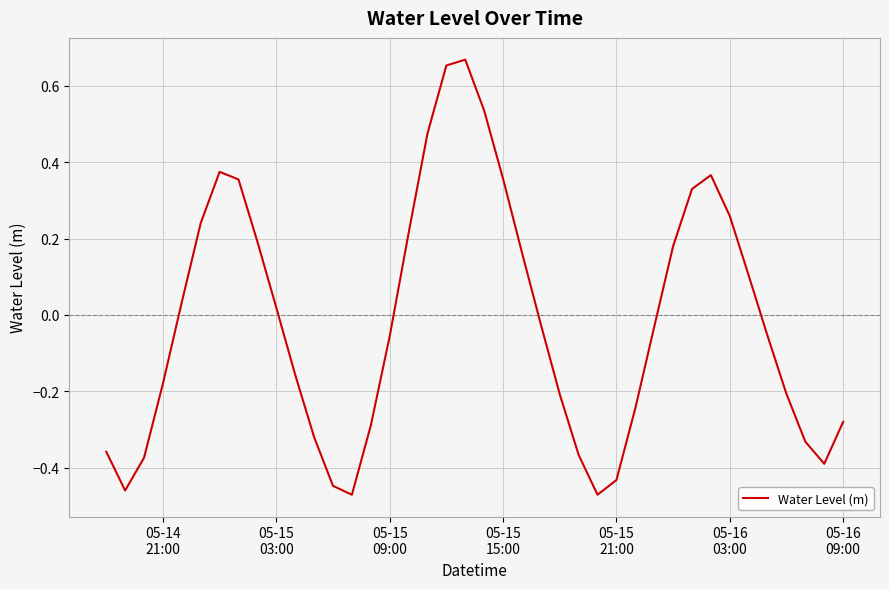

How many interior local valleys (lower than both neighbors) does the data have?

4